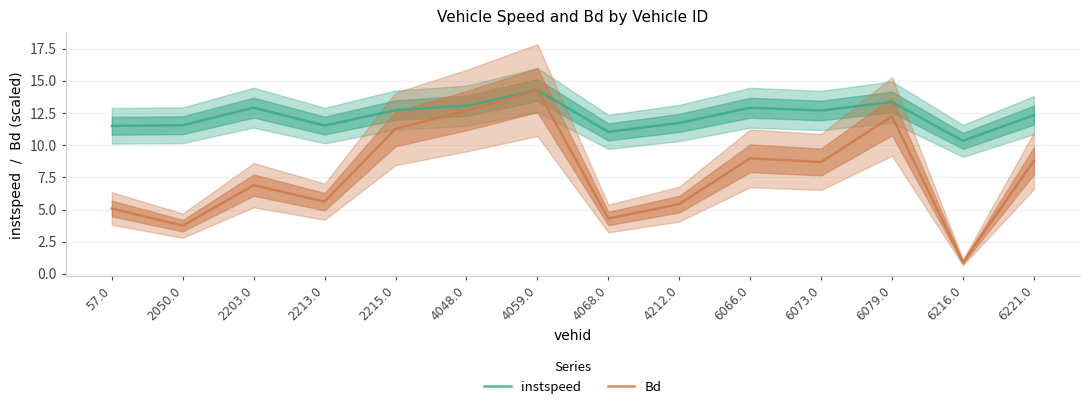

Is it true that instspeed equals 18.8 at 4059.0?

False